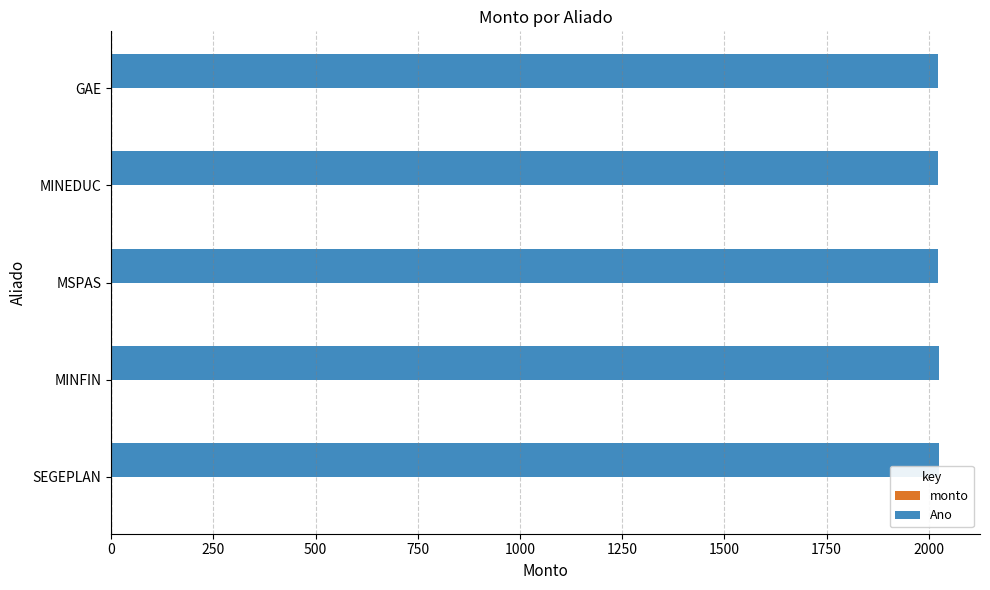

Read the value at GAE.

2023